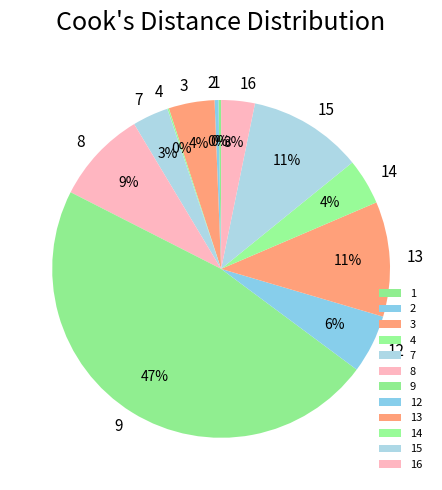

What is the largest slice in the pie chart?

9